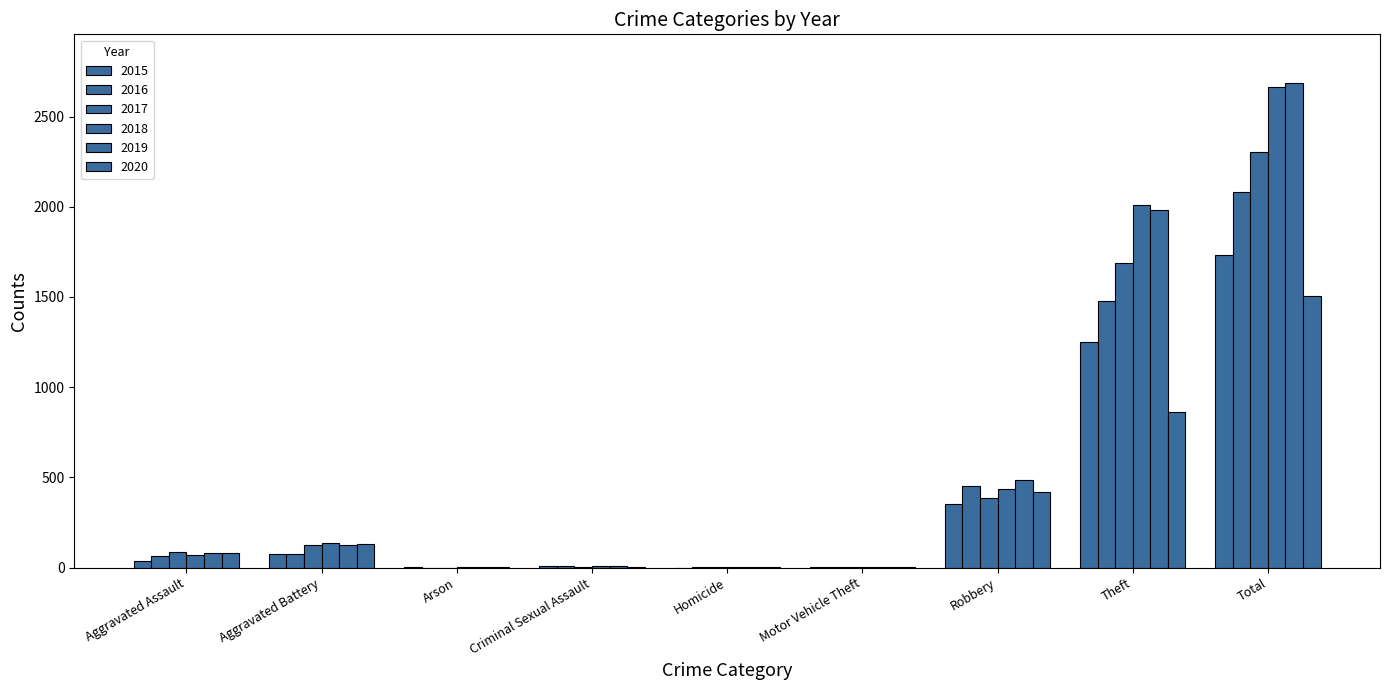

Which label corresponds to the smallest value in the chart?

Homicide